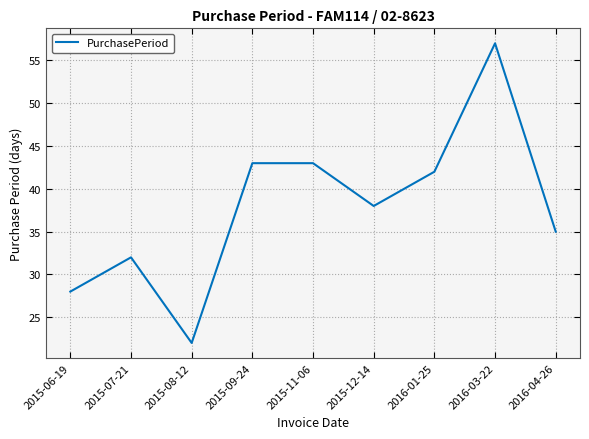

The chart shows a value of 9 at 2015-07-21. True or false?

False